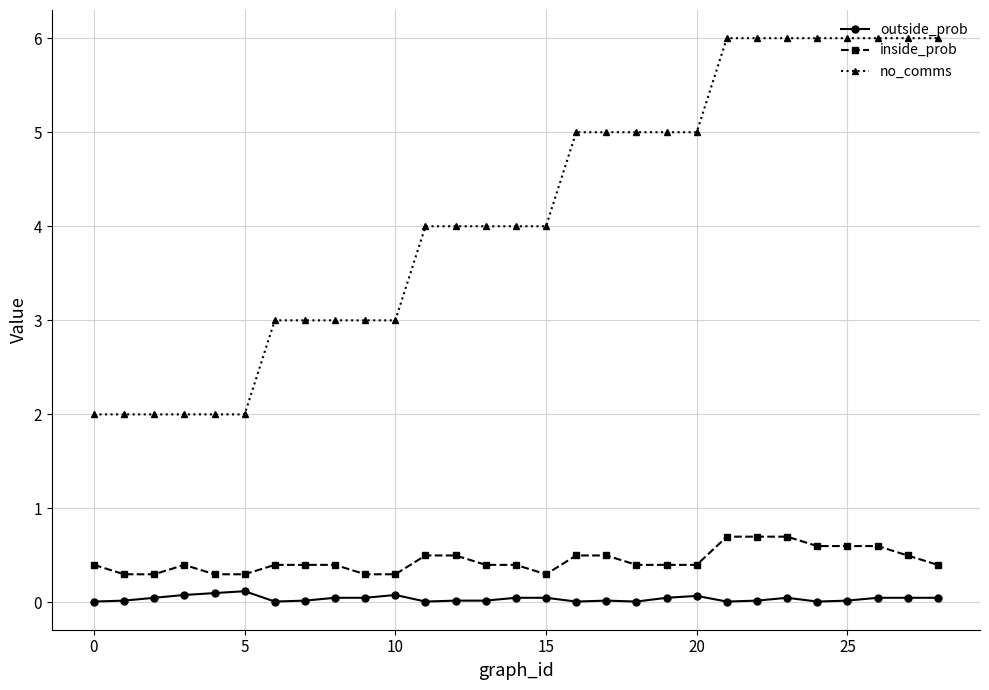

What is the lowest value of the inside_prob series?

0.3